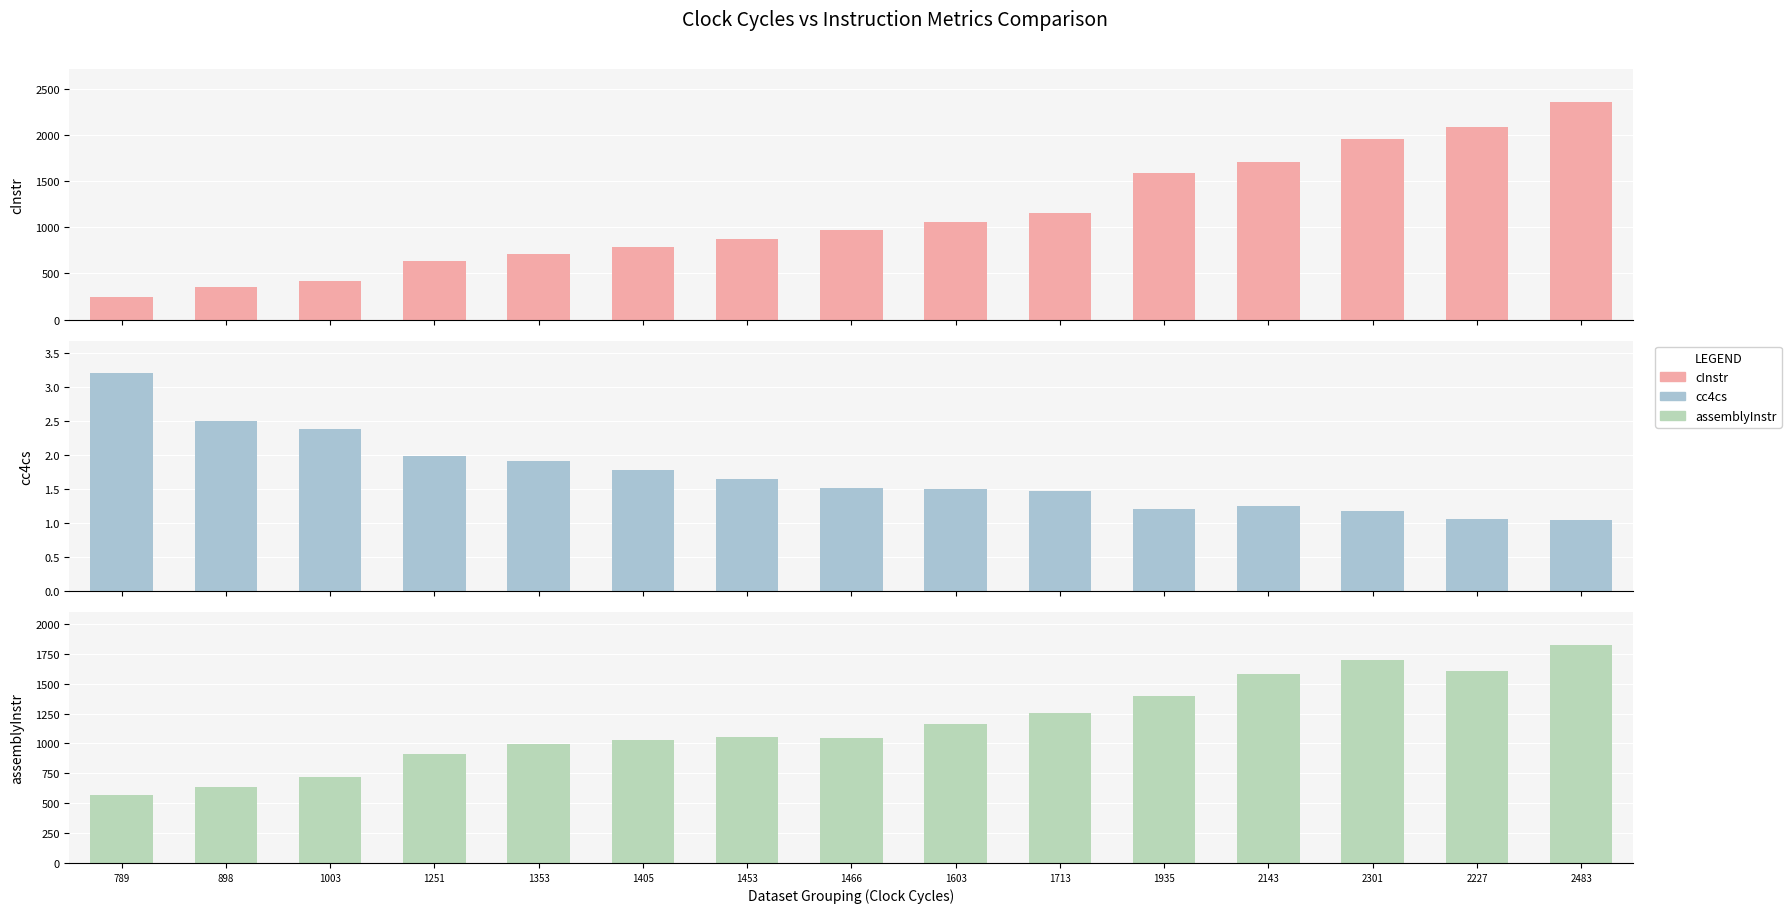

At how many categories does at least one series exceed 488?

15